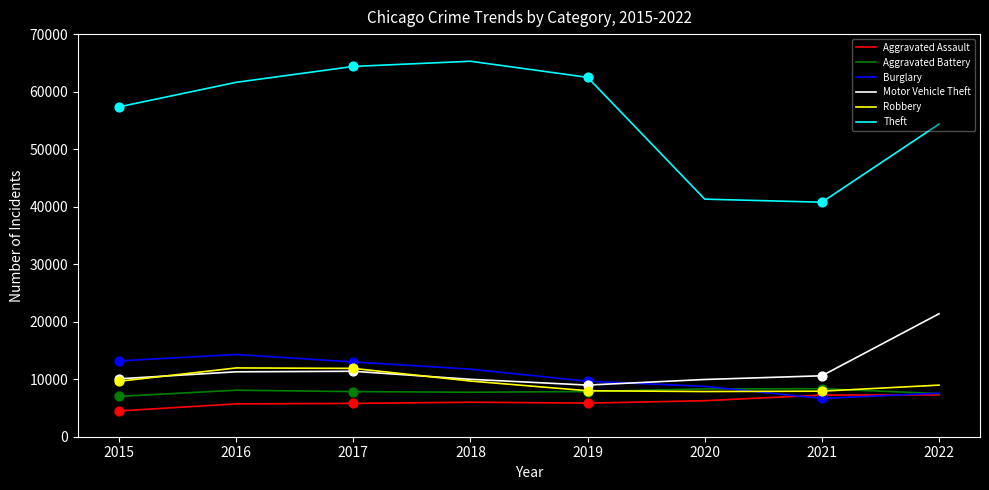

Between 2015 and 2020, which series saw the biggest shift?

Theft